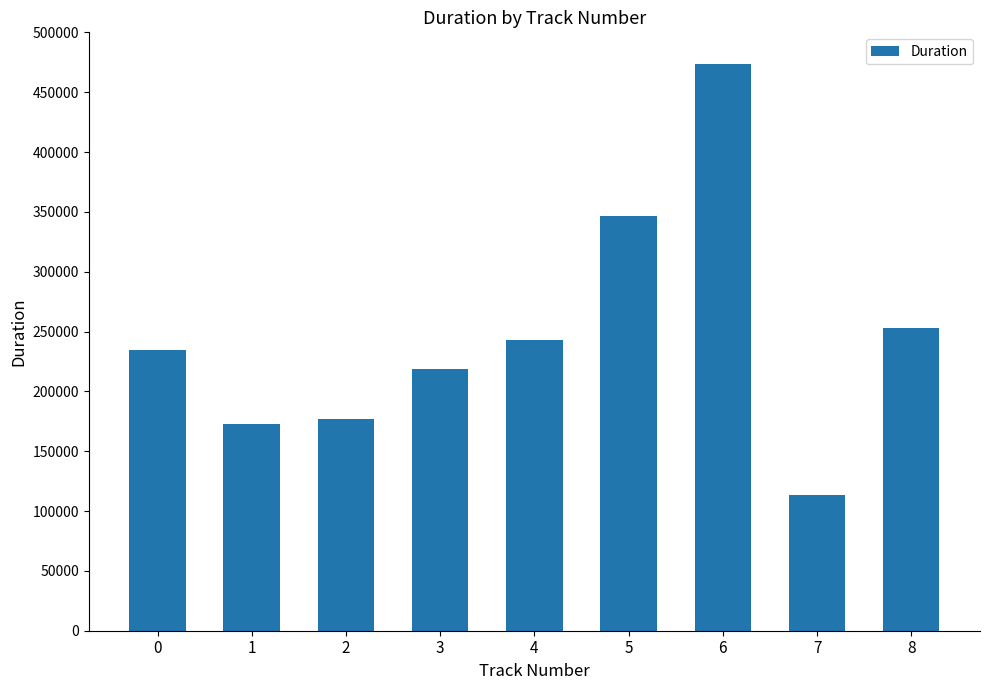

Rank the categories by value from highest to lowest.

6, 5, 8, 4, 0, 3, 2, 1, 7